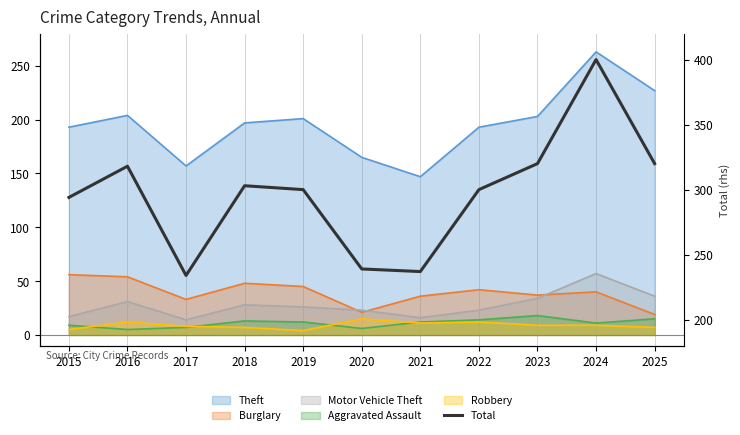

Which label corresponds to the largest value in the chart?

2024